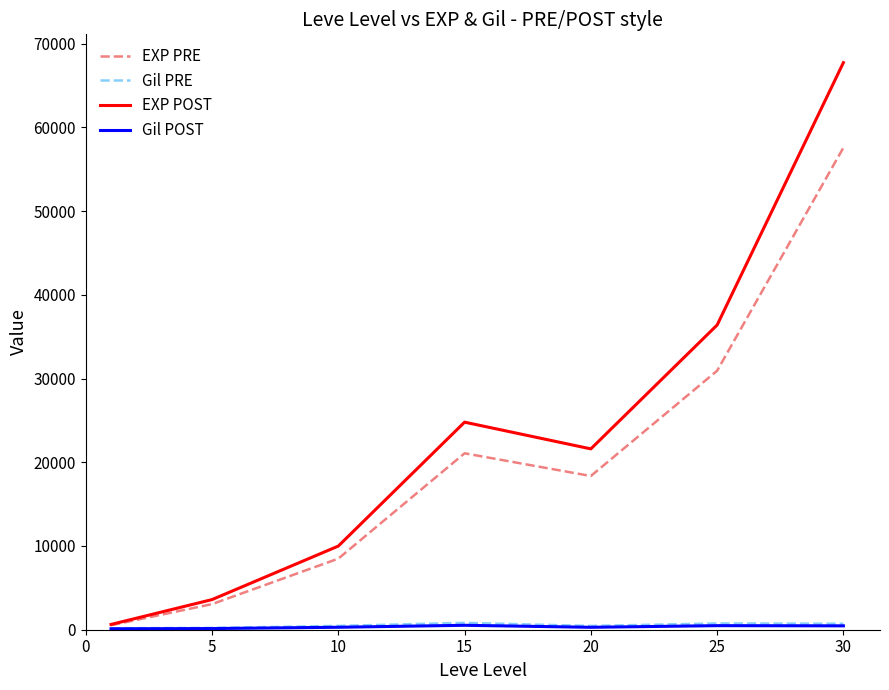

In EXP PRE, how many points are lower than both neighbors (excluding endpoints)?

1